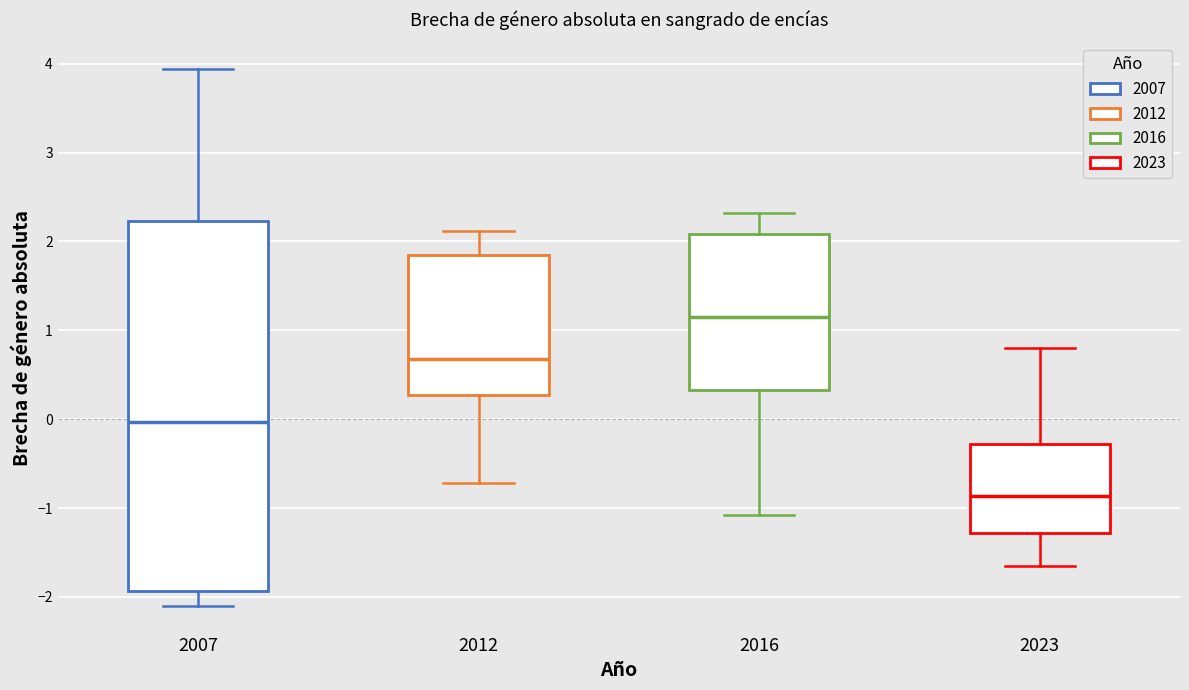

Comparing the boxes themselves (not the whiskers), which one is the tallest?

2007